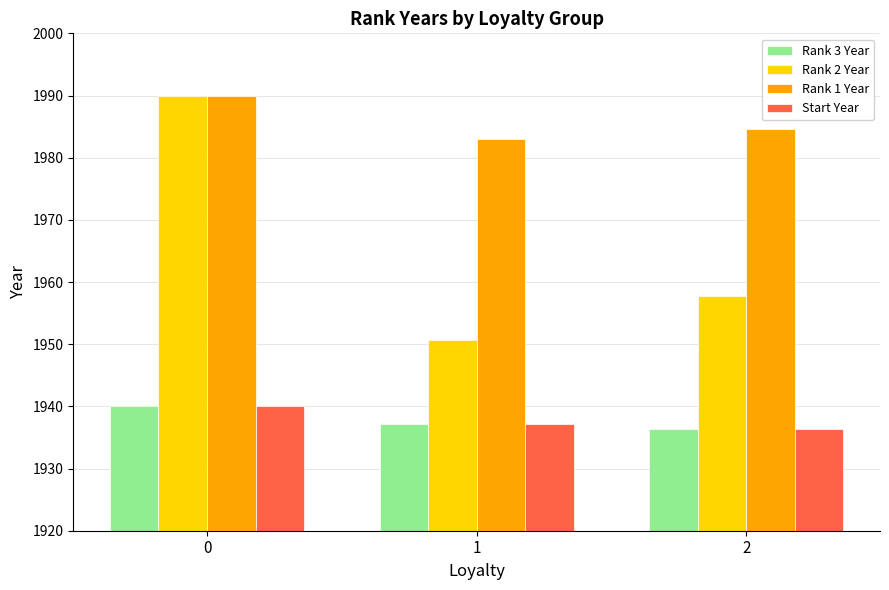

Between 1 and 2, which series saw the biggest shift?

Rank 2 Year